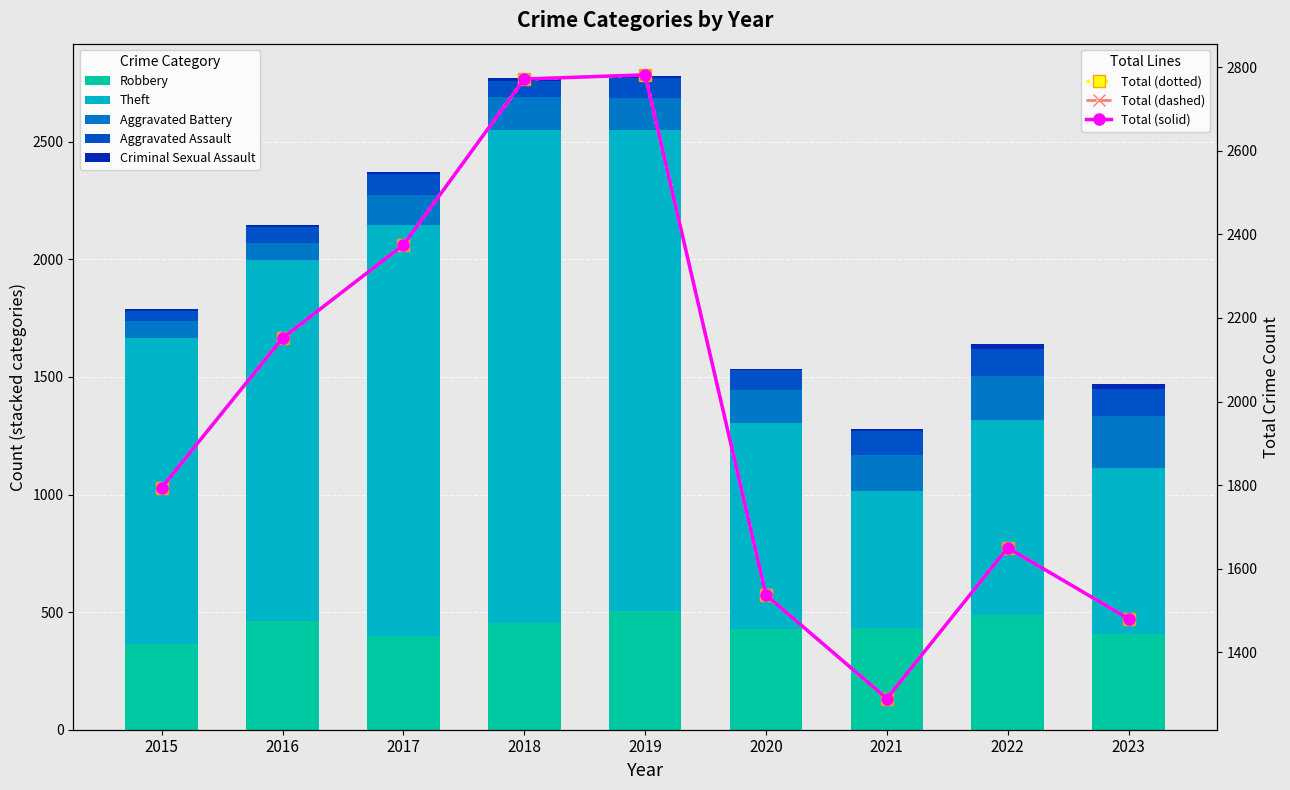

What is the total value across all series at 2022?

3290